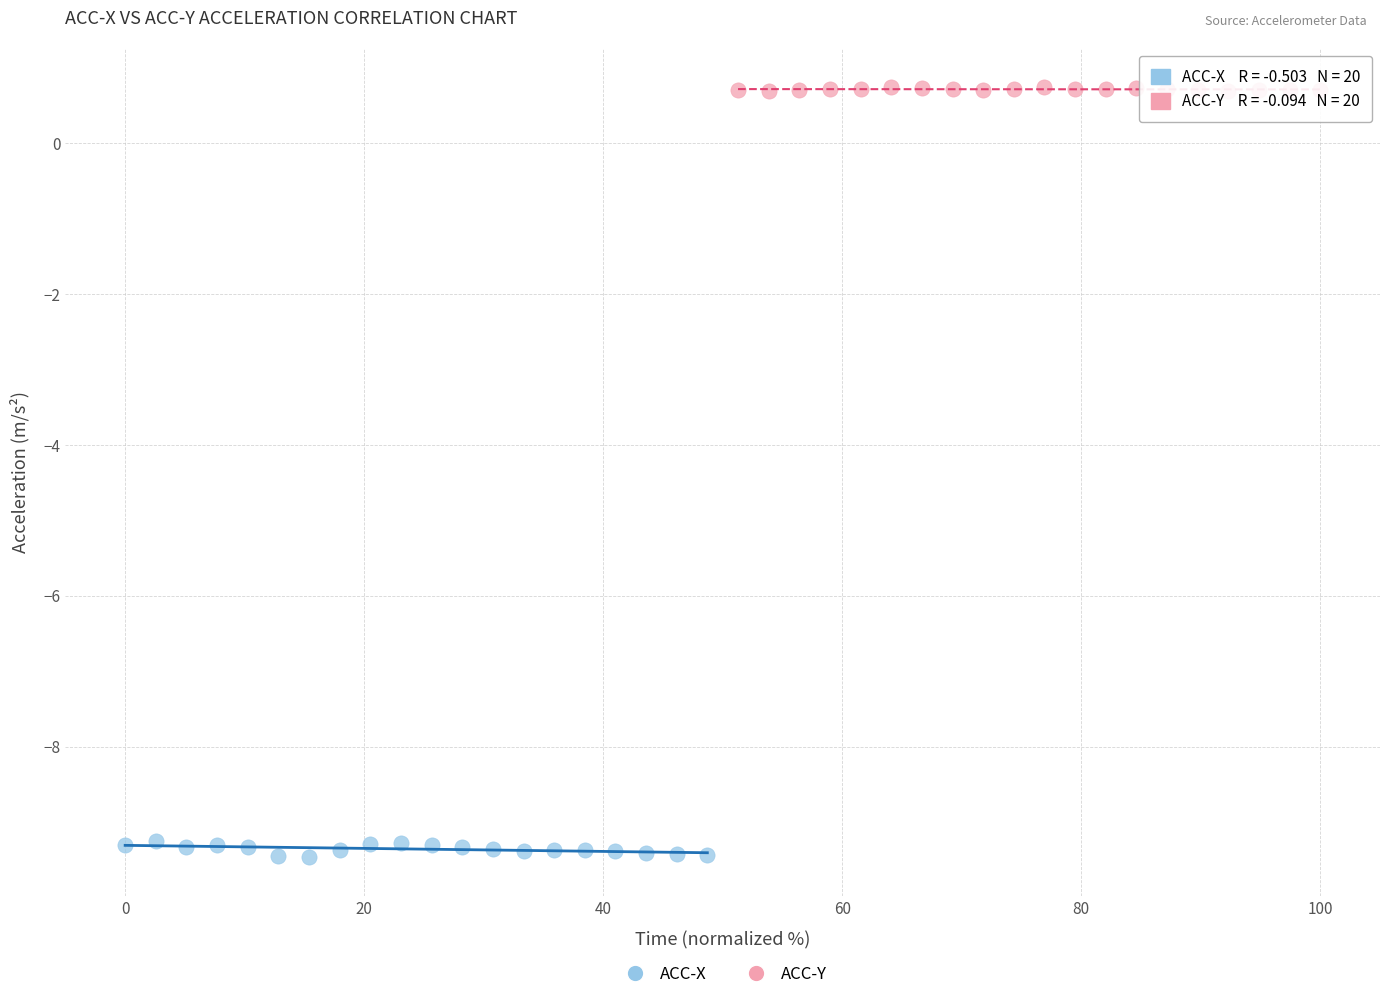

What are all the series names shown in the legend?

ACC-X, ACC-Y